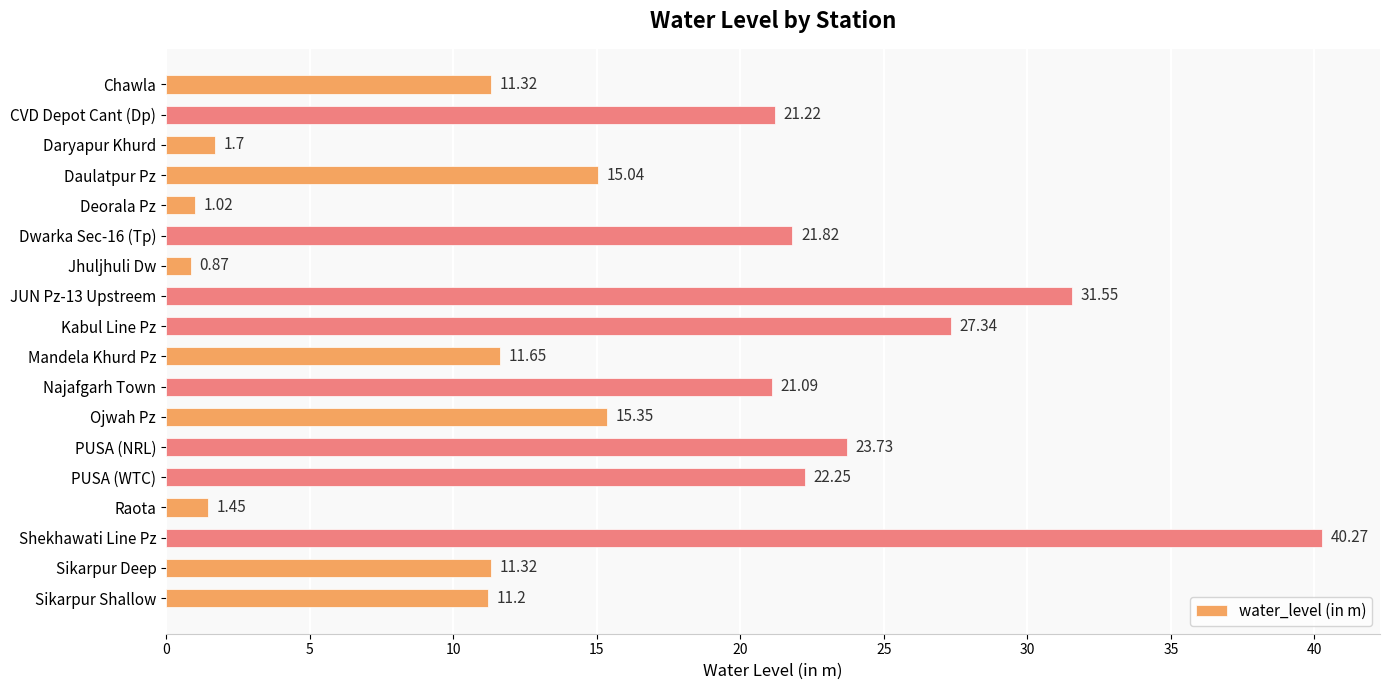

What is the average value?

16.1